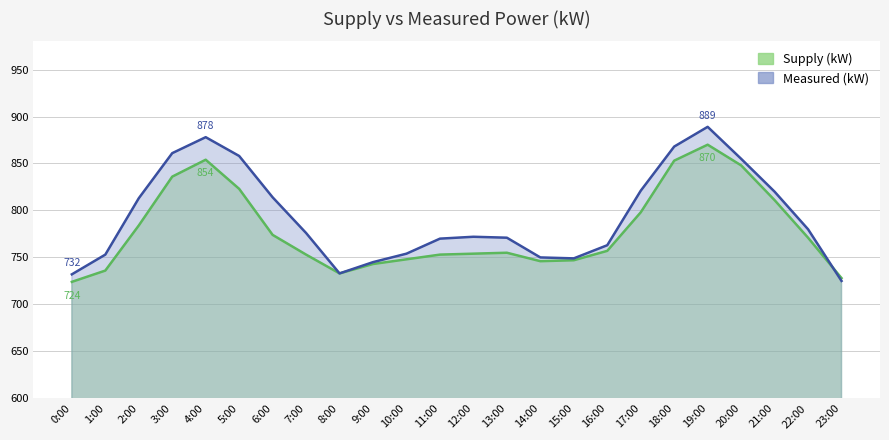

True or false: Supply (kW) and Measured (kW) intersect in this chart.

True